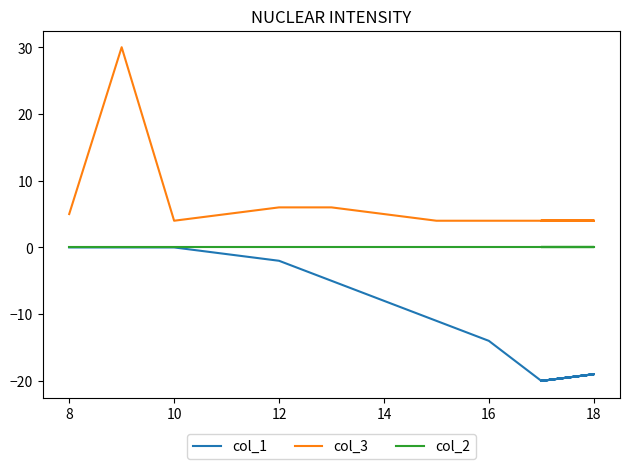

The col_1 series shows -6 at 14. True or false?

False